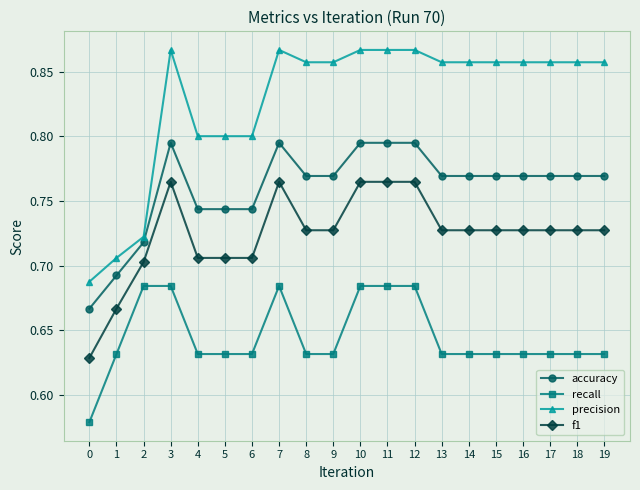

How many precision values are between 0 and 1?

20